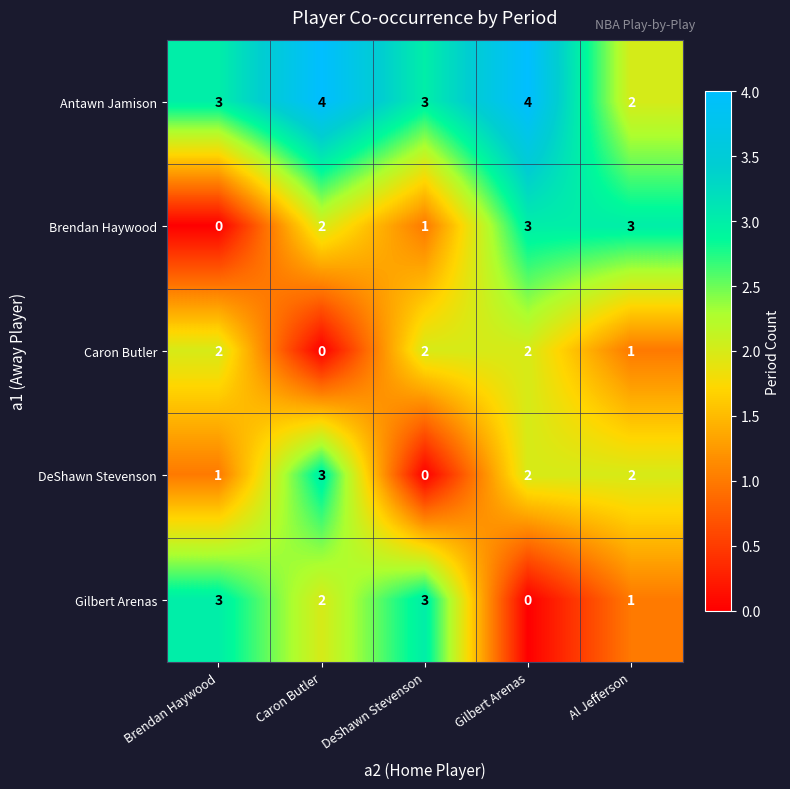

What is the difference between the highest and lowest values at Gilbert Arenas?

4